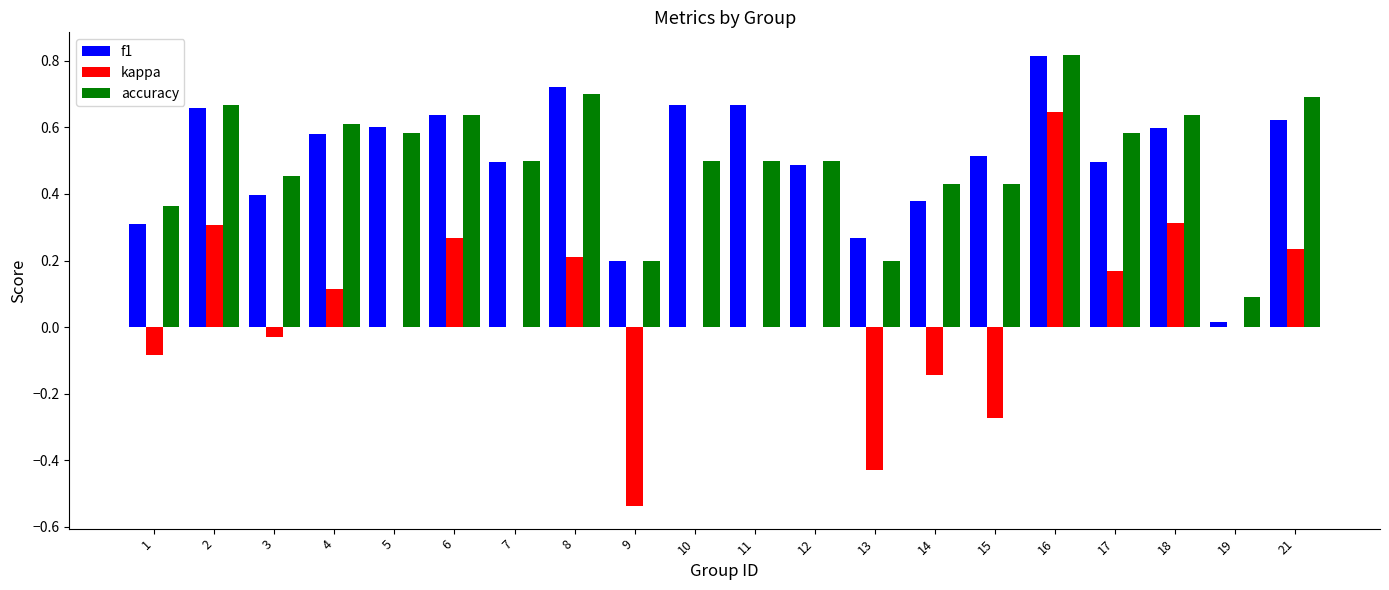

Which series changed the most between 7 and 18?

kappa